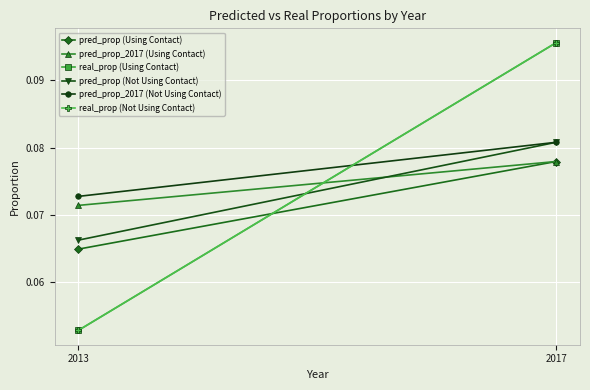

What are all the series names shown in the legend?

pred_prop (Using Contact), pred_prop_2017 (Using Contact), real_prop (Using Contact), pred_prop (Not Using Contact), pred_prop_2017 (Not Using Contact), real_prop (Not Using Contact)